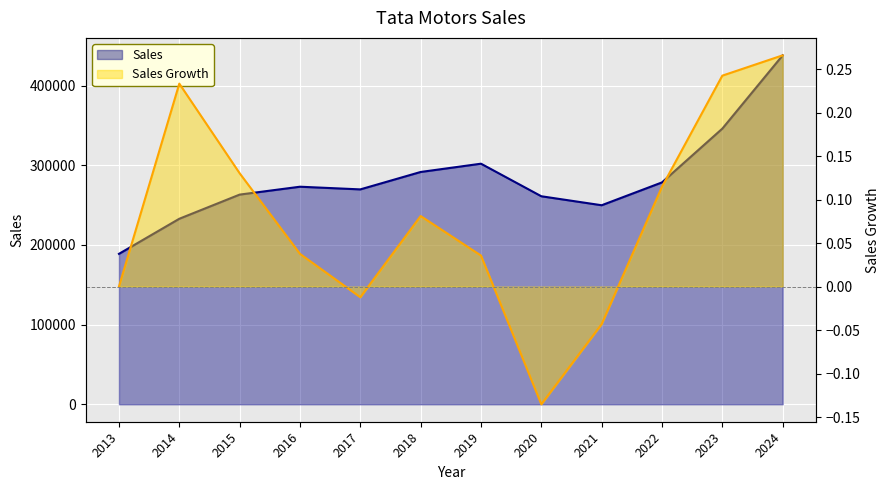

True or false: Sales and Sales Growth intersect in this chart.

False